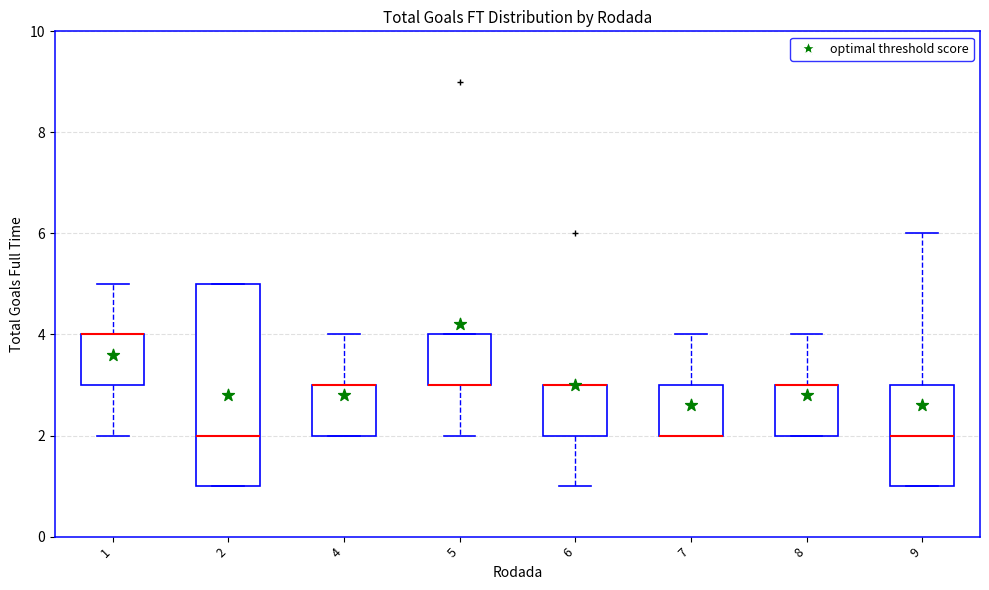

Reading left to right, transcribe this box plot: for each box, give where its median line is, the range the box spans, and where its two whiskers end, as read against the y-axis. The values are not printed on the chart, so give them approximately, as read against the axis.

1: median 4 (drawn on the box's upper edge), box 3 to 4, whiskers 2 to 5
2: median 2, box 1 to 5, whiskers 1 to 5
4: median 3 (drawn on the box's upper edge), box 2 to 3, whiskers 2 to 4
5: median 3 (drawn on the box's lower edge), box 3 to 4, whiskers 2 to 4
6: median 3 (drawn on the box's upper edge), box 2 to 3, whiskers 1 to 3
7: median 2 (drawn on the box's lower edge), box 2 to 3, whiskers 2 to 4
8: median 3 (drawn on the box's upper edge), box 2 to 3, whiskers 2 to 4
9: median 2, box 1 to 3, whiskers 1 to 6